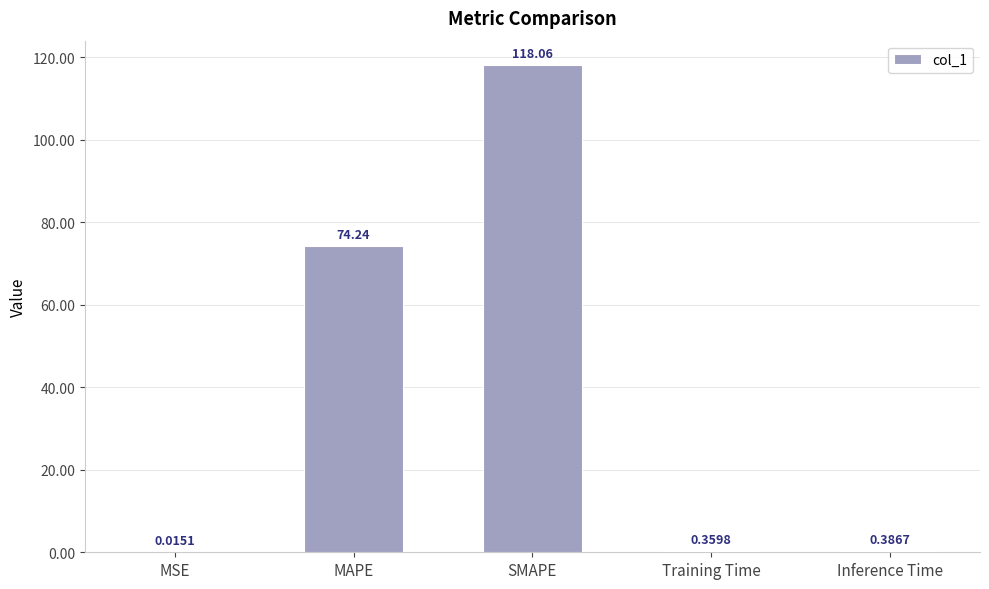

What is the change in value from SMAPE to Training Time?

-117.7